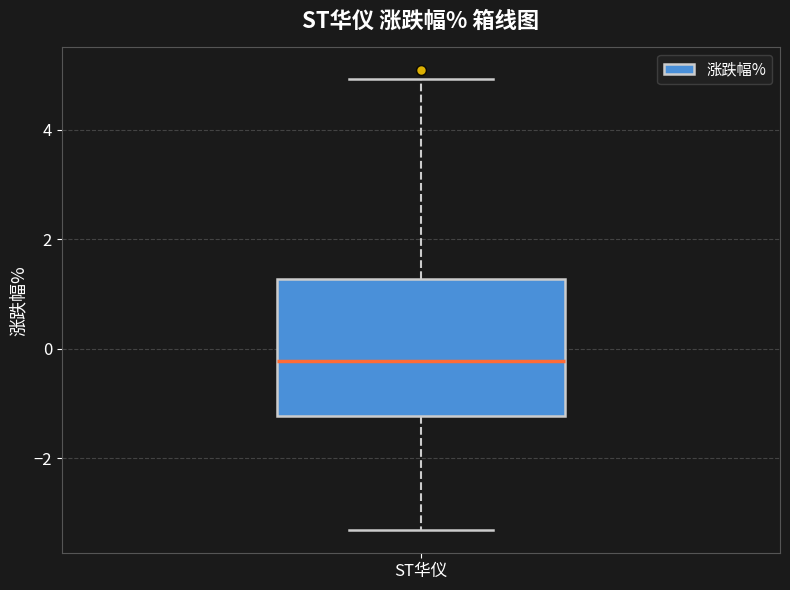

Transcribe this box plot: give where the median line is, the range the box spans, and where the two whiskers end, as read against the y-axis. The values are not printed on the chart, so give them approximately, as read against the axis.

median -0.2, box -1.2 to 1.2, whiskers -3.4 to 5.0